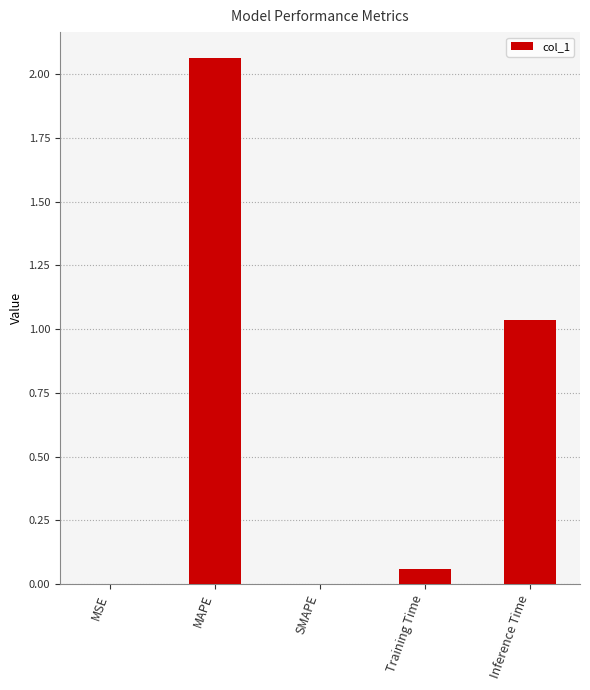

The value at SMAPE is 0.8. True or false?

False